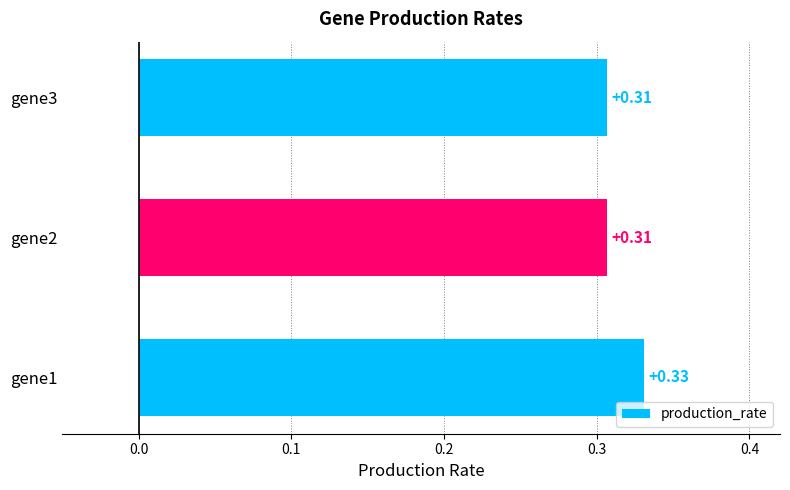

What is the sum of all values?

0.9